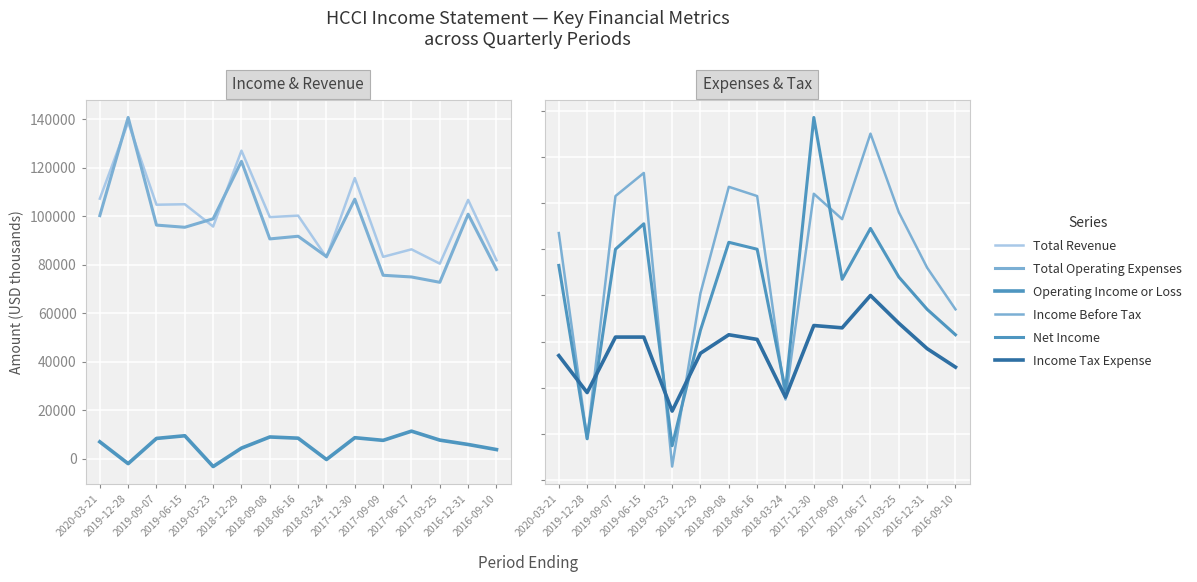

What is the difference between the second highest and second lowest values in the Total Revenue series?

45200